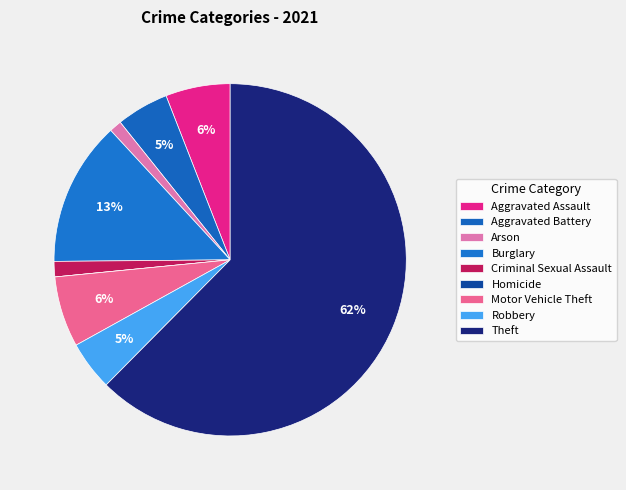

Count the number of slices in the pie.

9